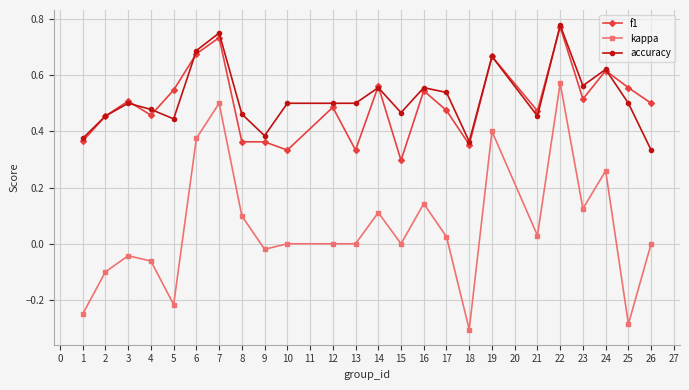

True or false: accuracy and kappa cross at least once.

False